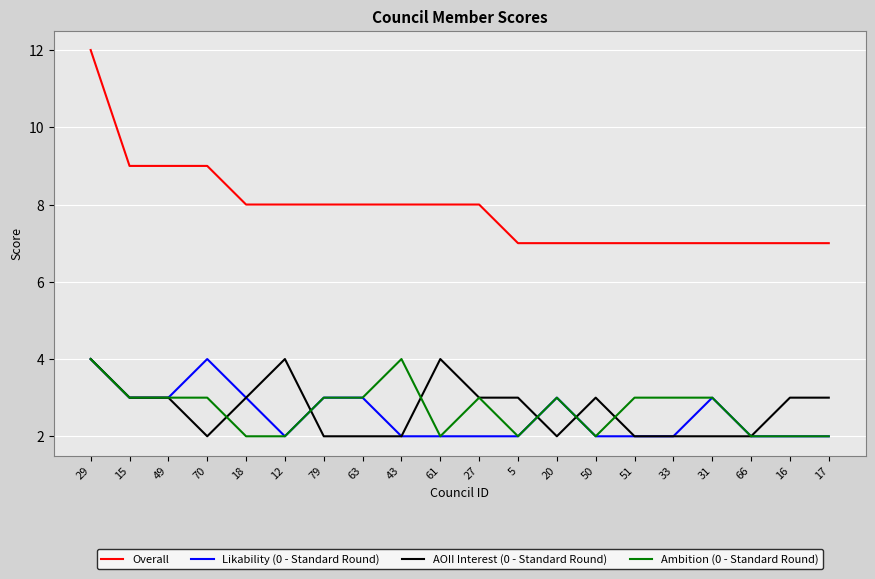

What is the difference between the highest and lowest values at 31?

5